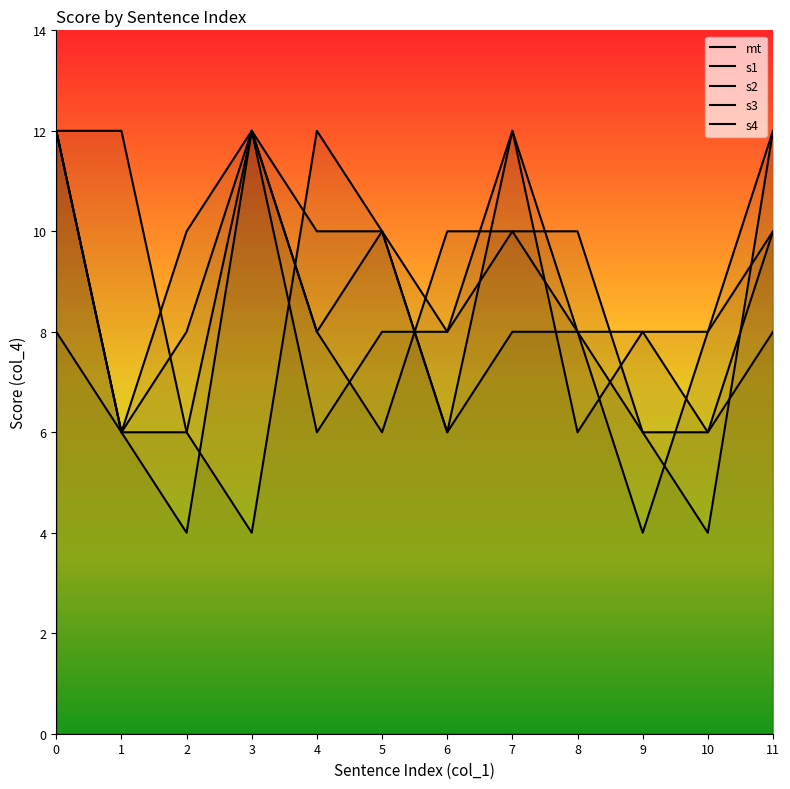

List the labels in order of s2 value, smallest first.

9, 1, 5, 2, 4, 8, 10, 6, 7, 0, 3, 11